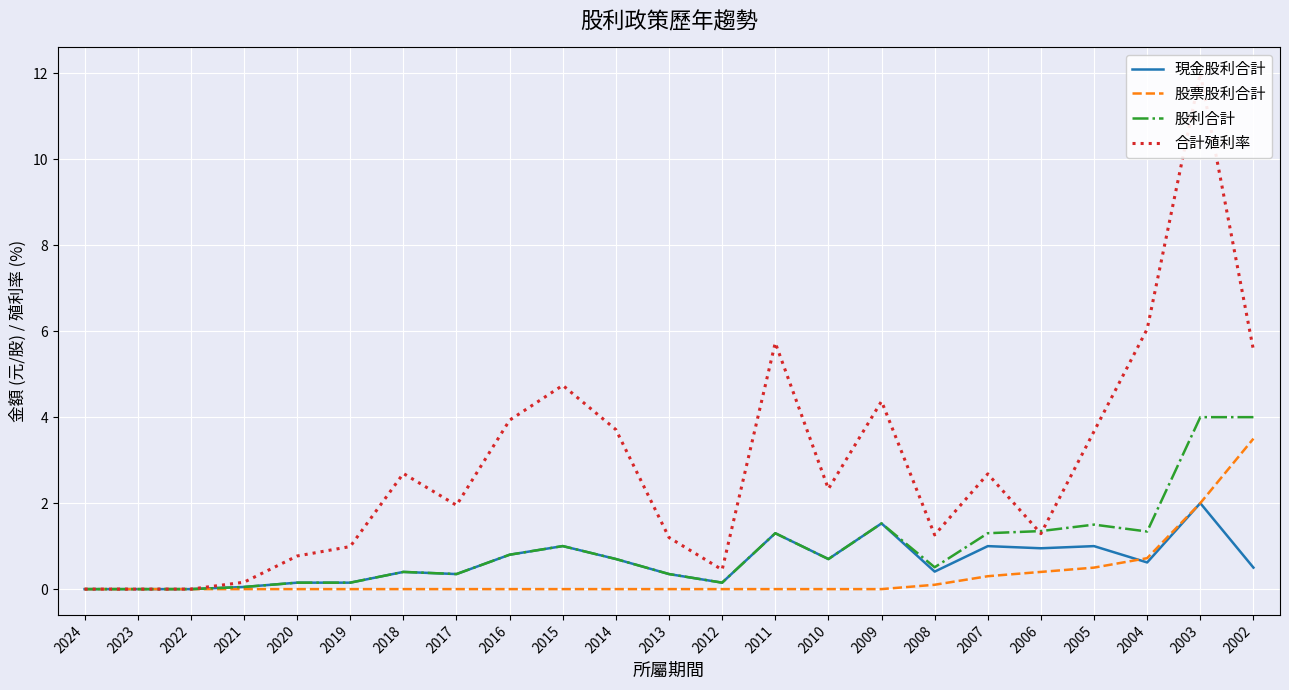

Which series has the largest range (max minus min)?

合計殖利率